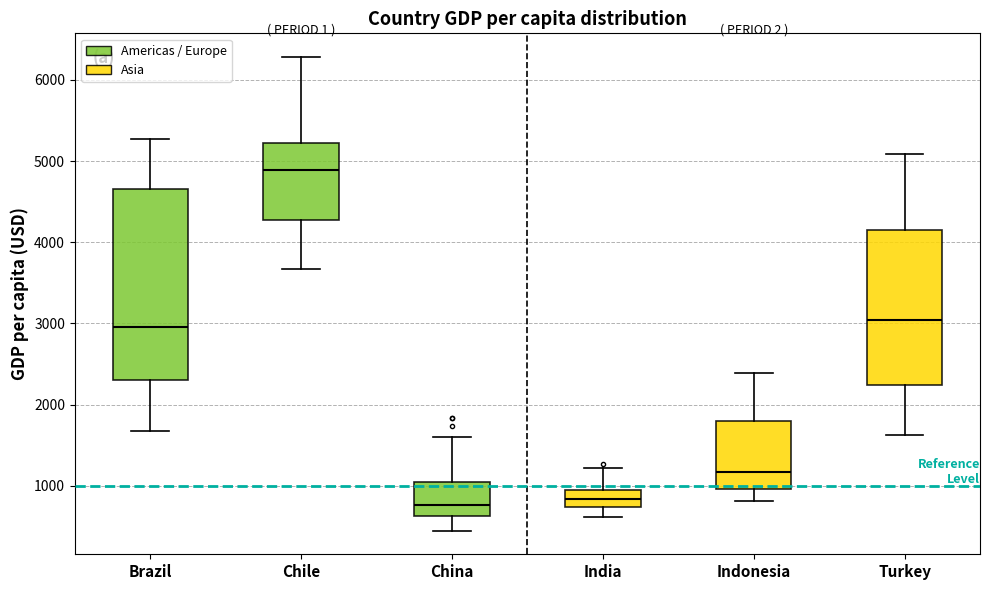

Where does the upper whisker of the box for Turkey end on the y-axis? The values are not printed on the chart, so give them approximately, as read against the axis.

5100